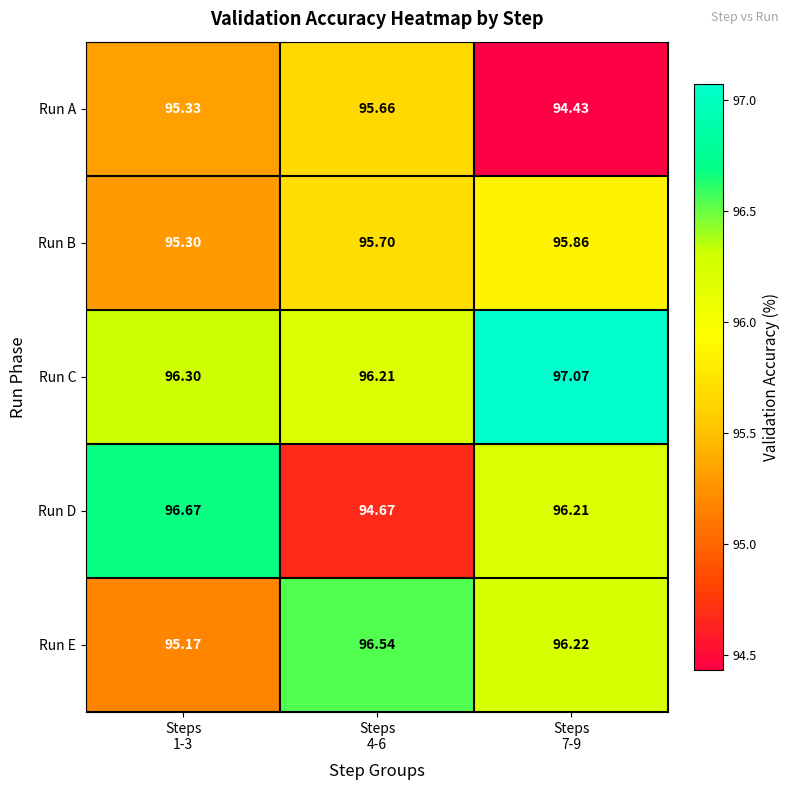

List the series in order of their peak value, lowest first.

Run A, Run B, Run E, Run D, Run C